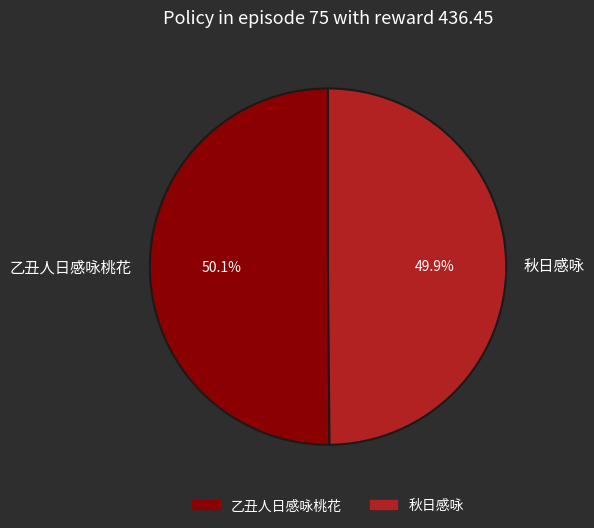

Combined, do 乙丑人日感咏桃花 and 秋日感咏 account for over 50%?

Yes